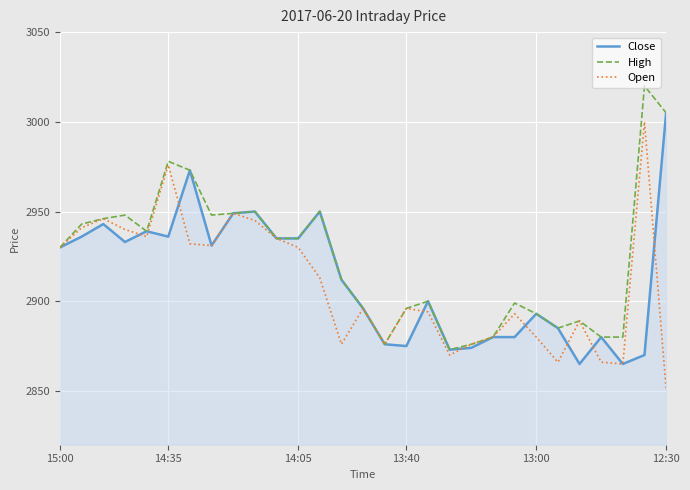

What is the average value of the Open series?

2910